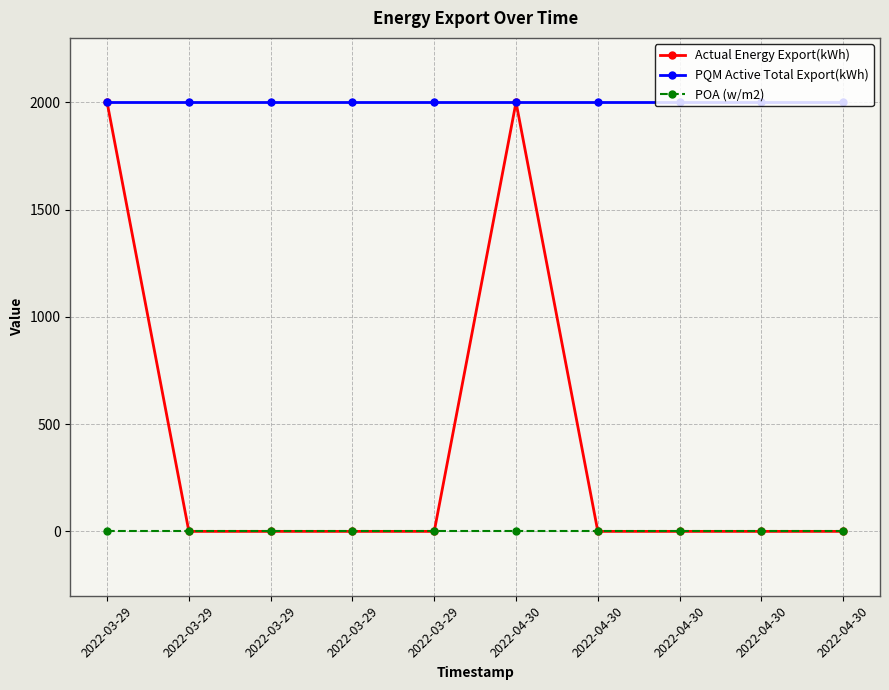

Is the value of POA (w/m2) at 2022-03-29 greater than the value of PQM Active Total Export(kWh) at 2022-04-30?

No